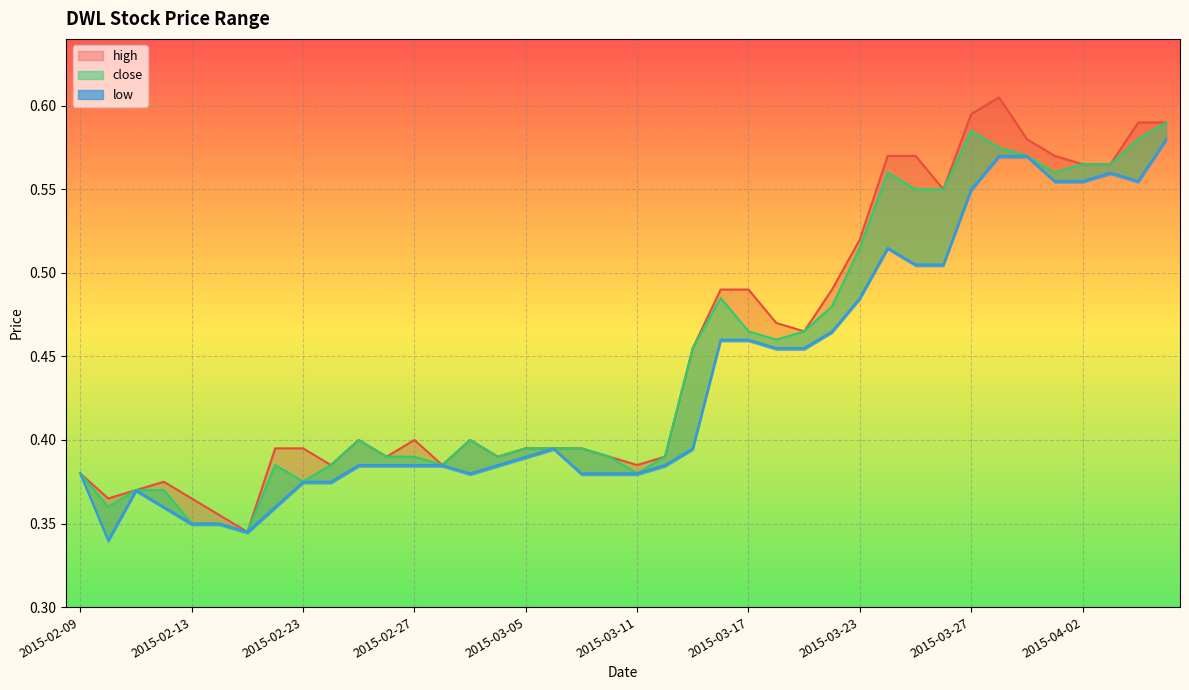

Rank the categories by close value from lowest to highest.

2015-02-17, 2015-02-13, 2015-02-16, 2015-02-10, 2015-02-11, 2015-02-12, 2015-02-23, 2015-02-09, 2015-03-11, 2015-02-18, 2015-02-24, 2015-03-02, 2015-02-26, 2015-02-27, 2015-03-04, 2015-03-10, 2015-03-12, 2015-03-05, 2015-03-06, 2015-03-09, 2015-02-25, 2015-03-03, 2015-03-13, 2015-03-18, 2015-03-17, 2015-03-19, 2015-03-20, 2015-03-16, 2015-03-23, 2015-03-25, 2015-03-26, 2015-03-24, 2015-04-01, 2015-04-02, 2015-04-03, 2015-03-31, 2015-03-30, 2015-04-06, 2015-03-27, 2015-04-07